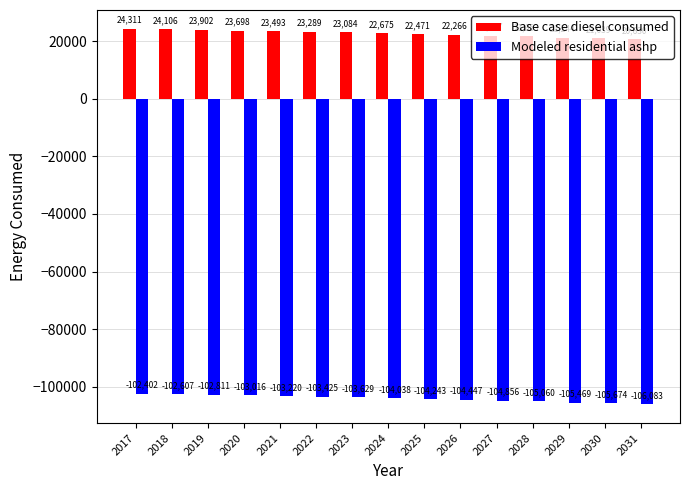

What is the lowest value of the Modeled residential ashp series?

-106082.8